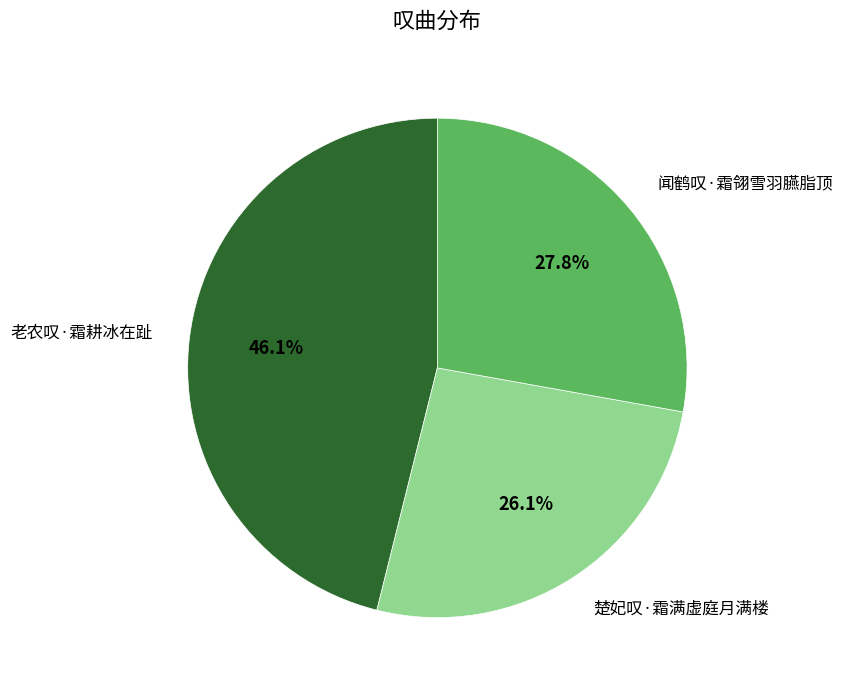

Combined, what portion of the pie is 楚妃叹·霜满虚庭月满楼 and 闻鹤叹·霜翎雪羽臙脂顶?

53.9%